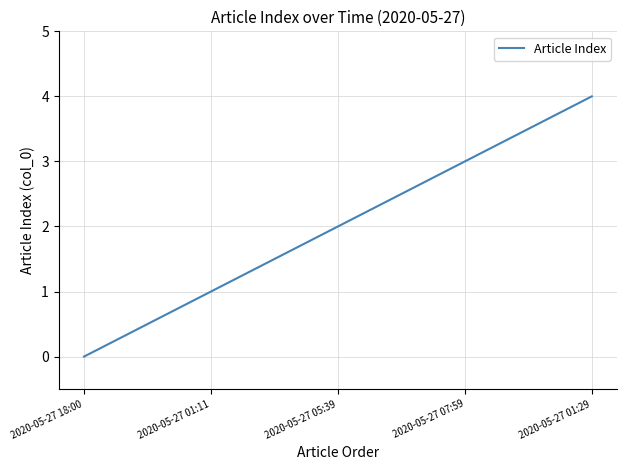

Which label corresponds to the largest value in the chart?

2020-05-27 01:29